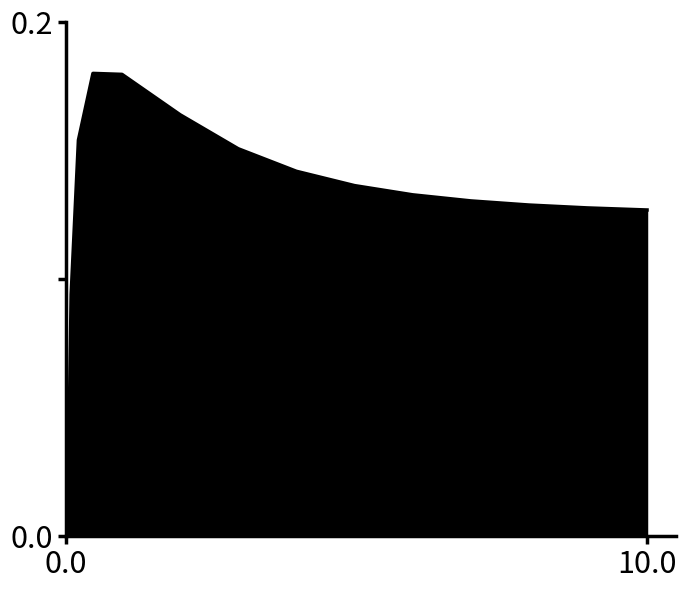

At which category does the chart reach its minimum across all series?

0.03125